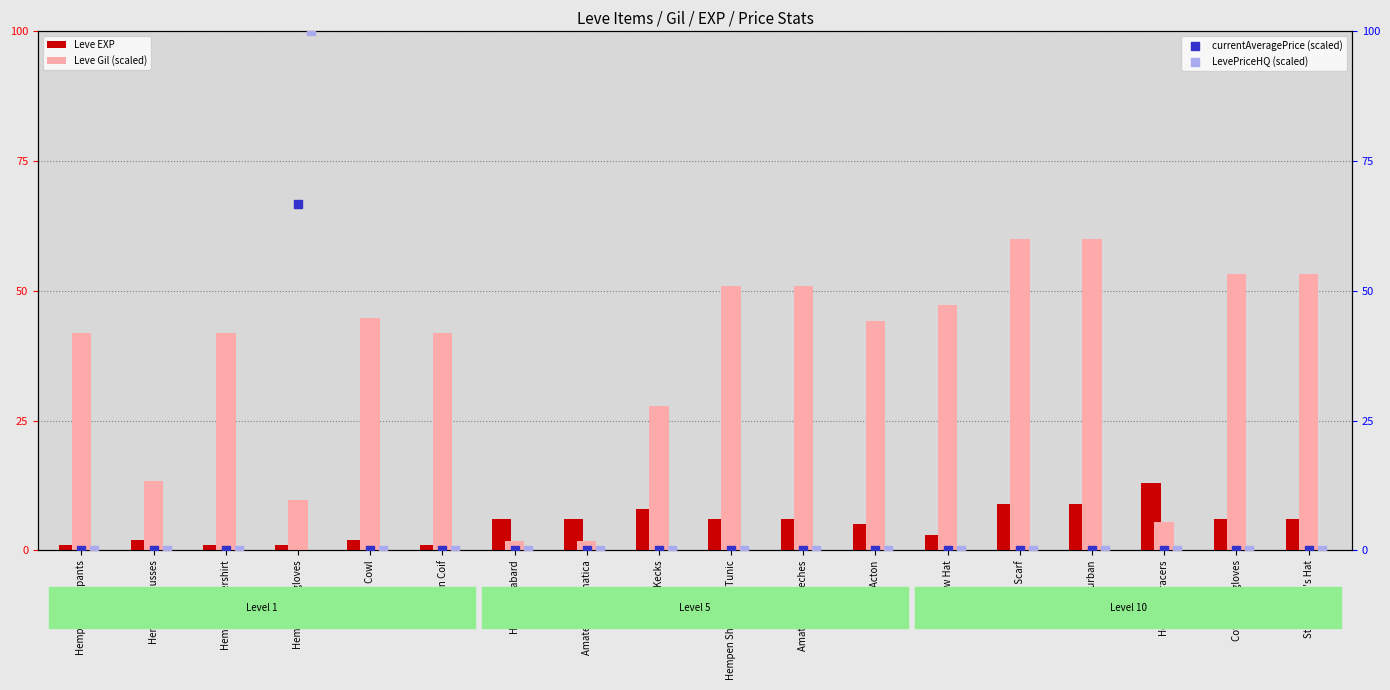

What are all the series names shown in the legend?

Leve EXP, Leve Gil (scaled), currentAveragePrice (scaled), LevePriceHQ (scaled)